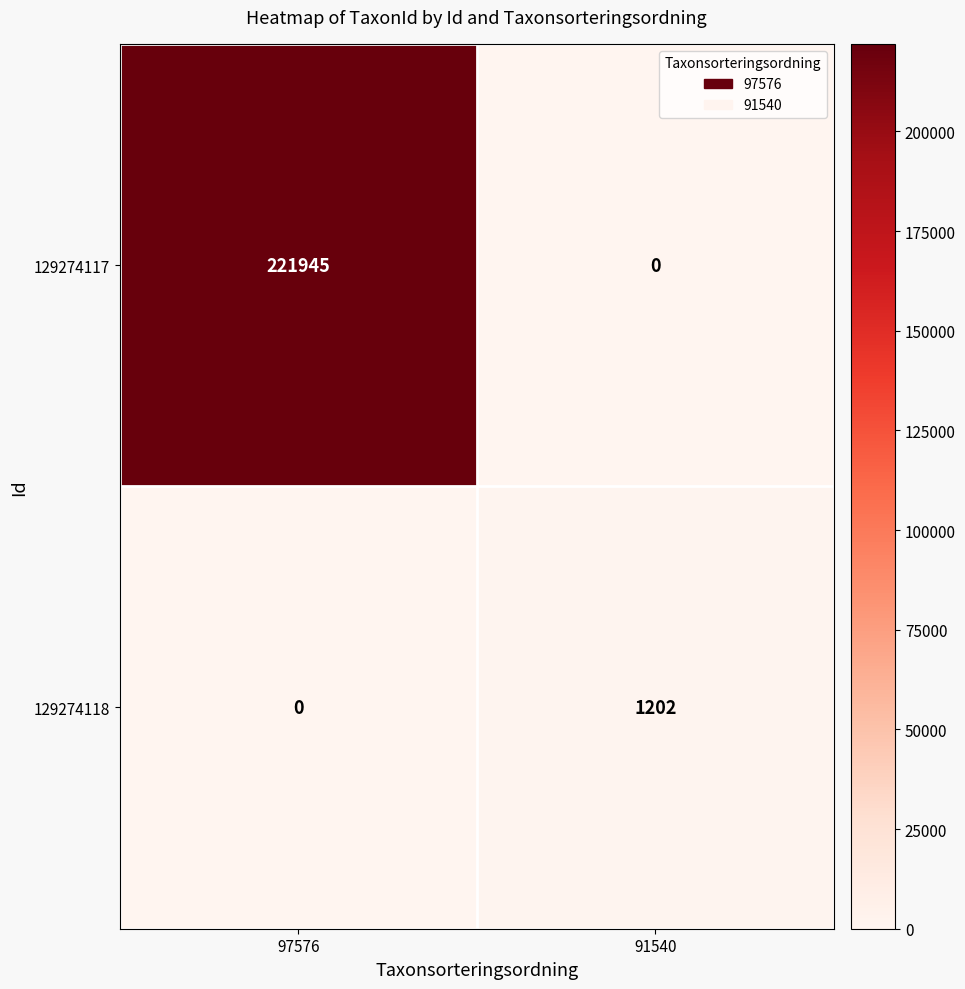

Rank the series by their average value, from highest to lowest.

129274117, 129274118